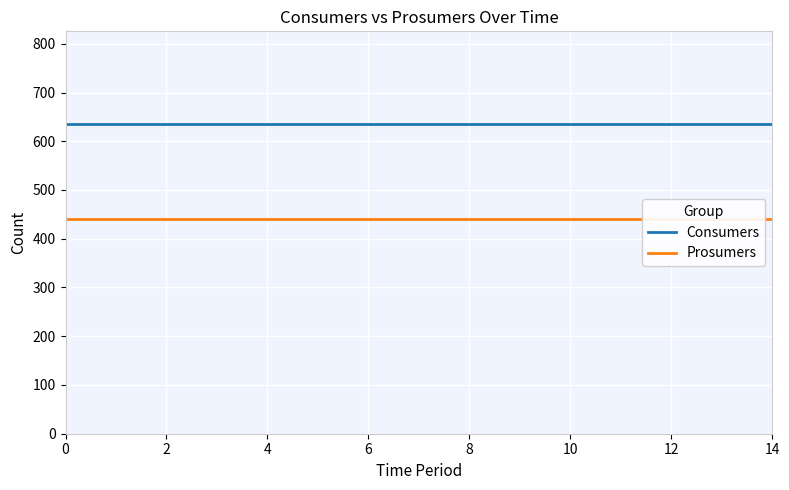

Reading left to right, transcribe all the data shown in this chart.

Consumers: 635	635	635	635	635	635	635	635	635	635	635	635	635	635	635
Prosumers: 440	440	440	440	440	440	440	440	440	440	440	440	440	440	440